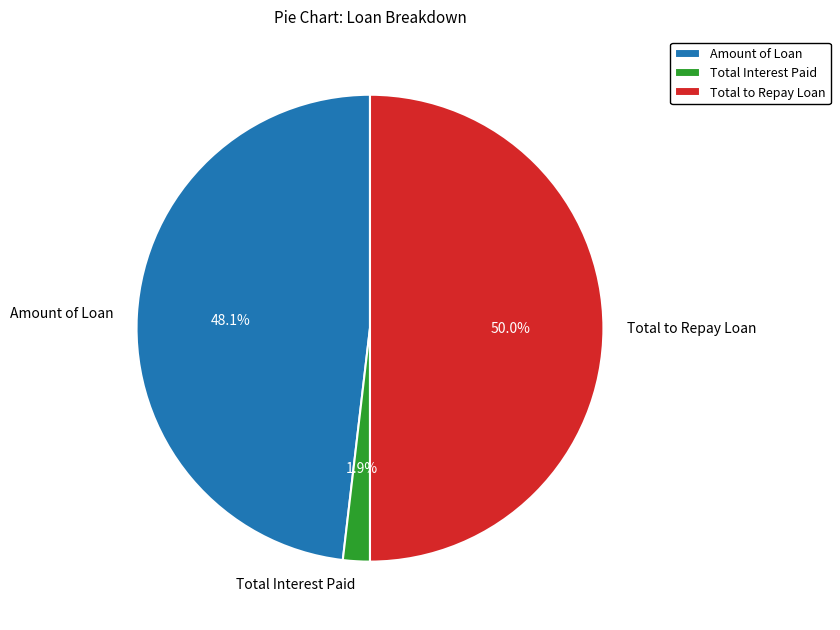

Which slice is the smallest?

Total Interest Paid